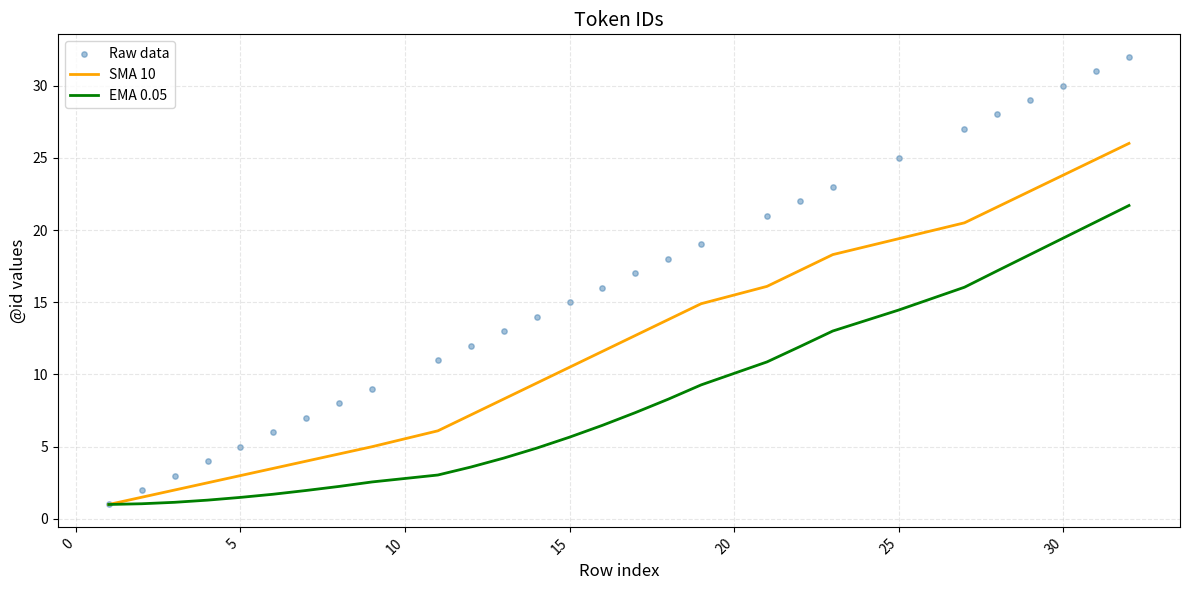

At how many categories does at least one series exceed 23?

7